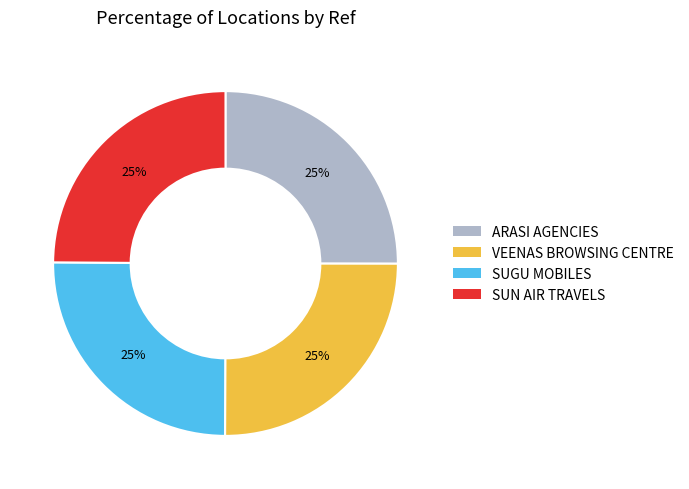

Does ARASI AGENCIES account for over 50% of the chart?

No